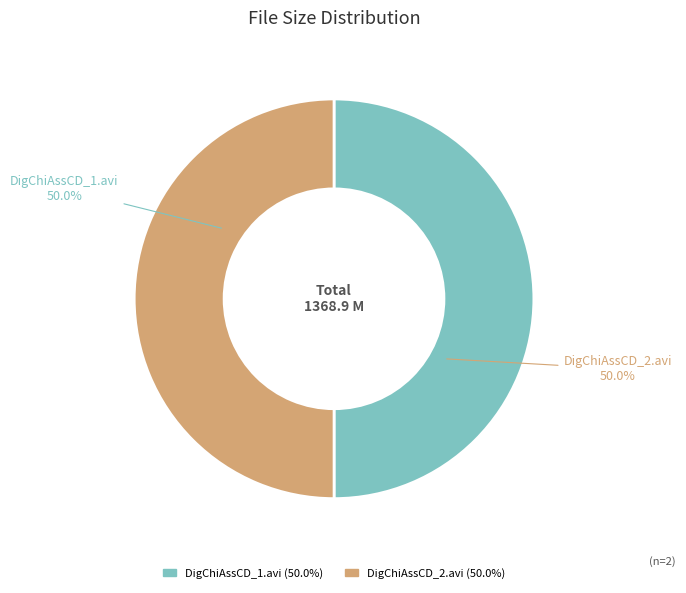

Approximately how many times larger is the value at DigChiAssCD_1.avi compared to DigChiAssCD_2.avi?

1.0